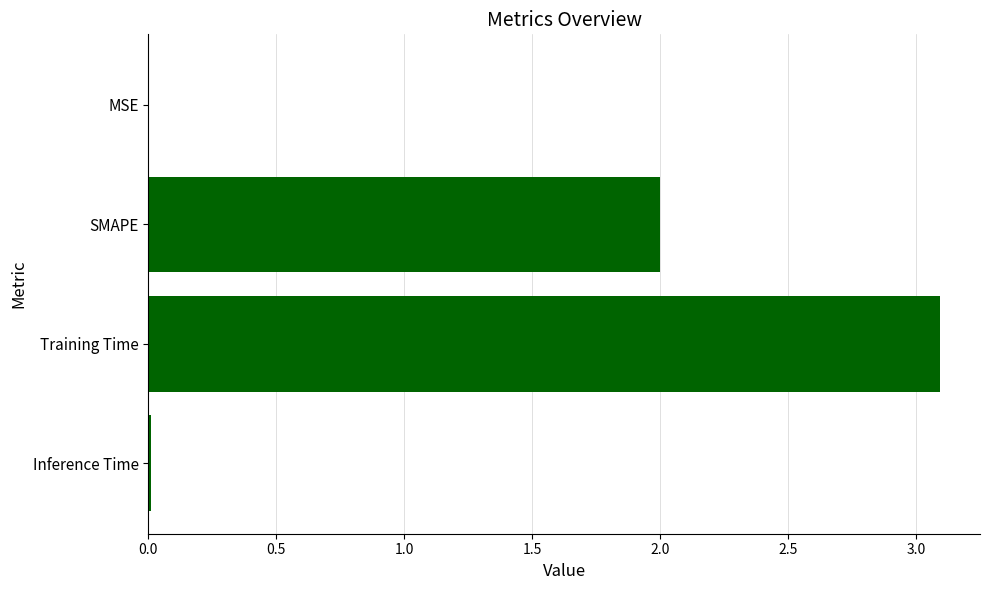

At which category does the chart reach its peak across all series?

Training Time